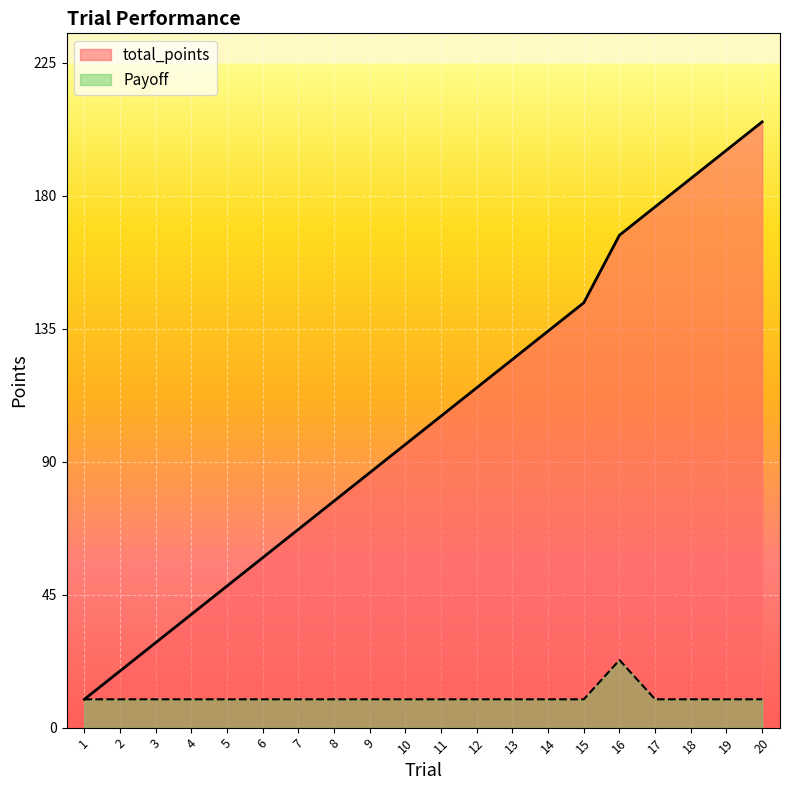

Which series changed the most between 2 and 12?

total_points